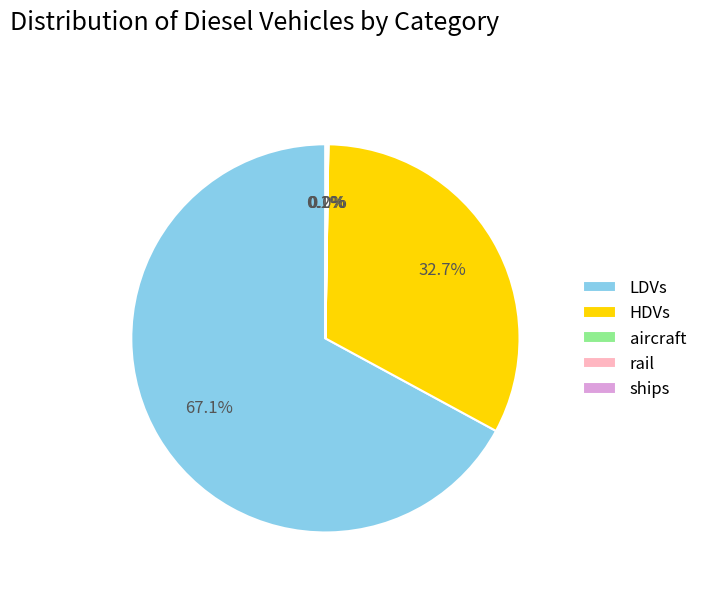

What percentage is NOT represented by HDVs?

67.3%